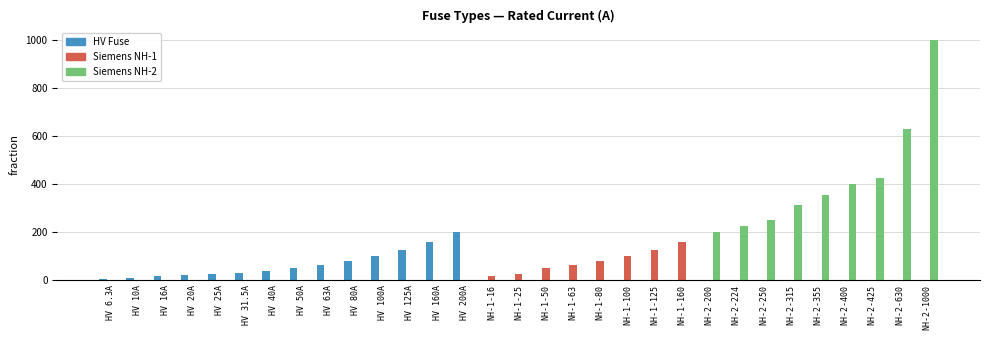

Which series has the widest spread of values?

Siemens NH-2